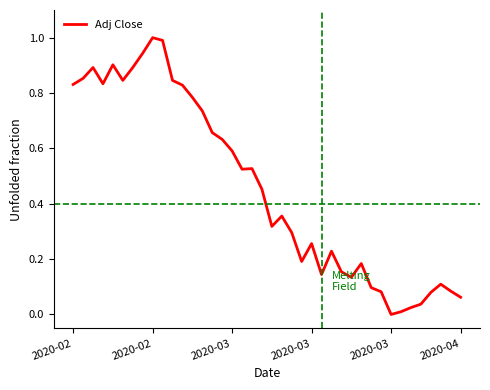

True or false: the data has more than 0 interior local peaks.

True